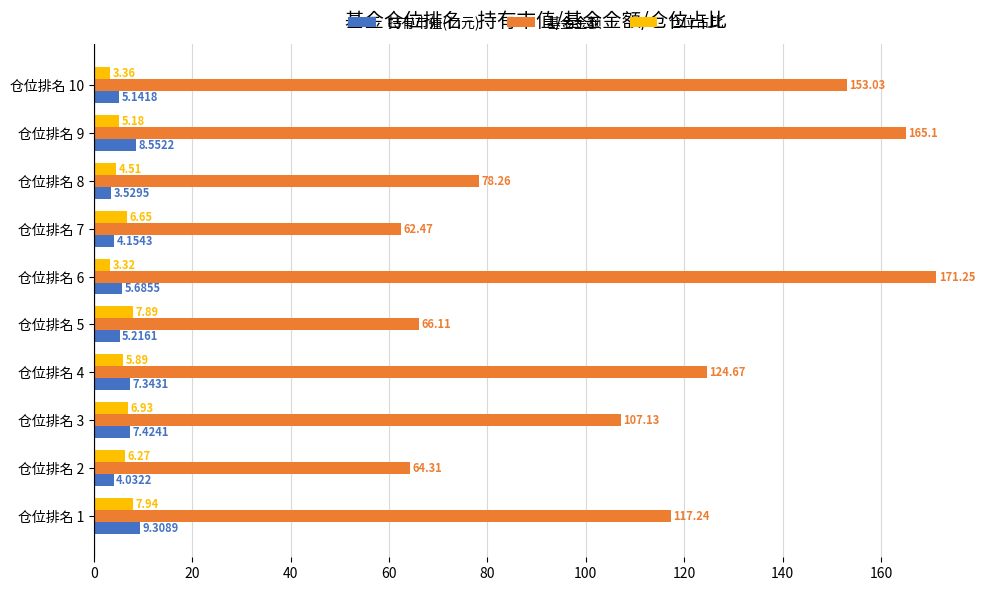

Rank the series by their maximum value, from lowest to highest.

仓位占比, 持有市值(亿元), 基金金额